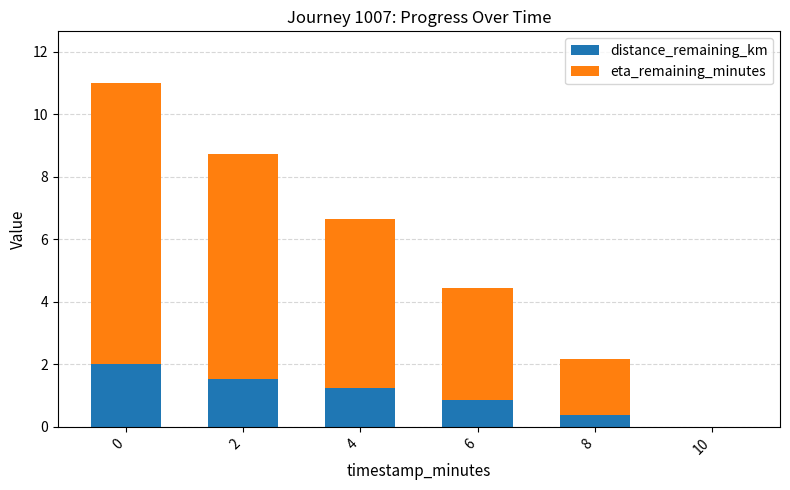

What is the total value across all series at 2?

8.7